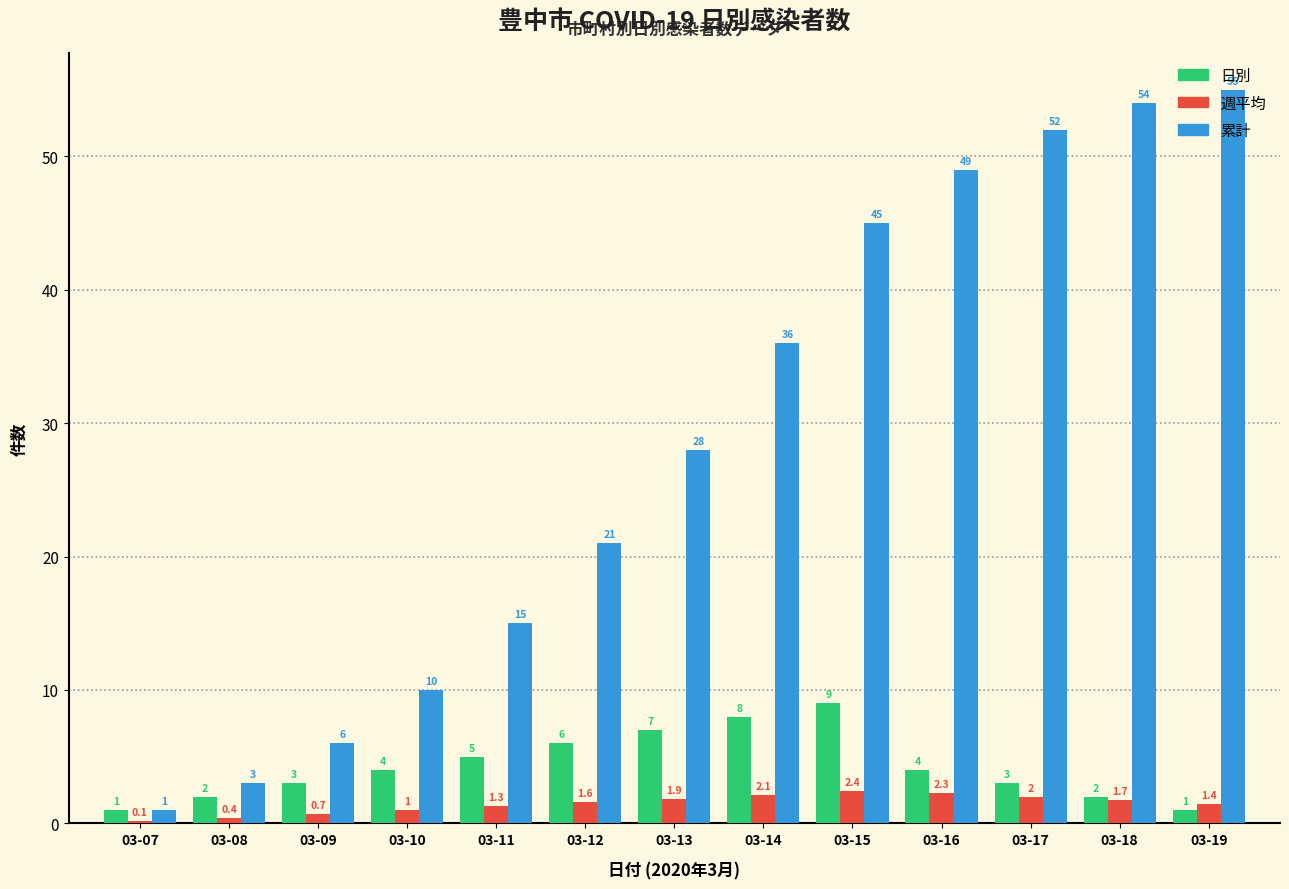

What is the sum of all 日別 values?

55.0